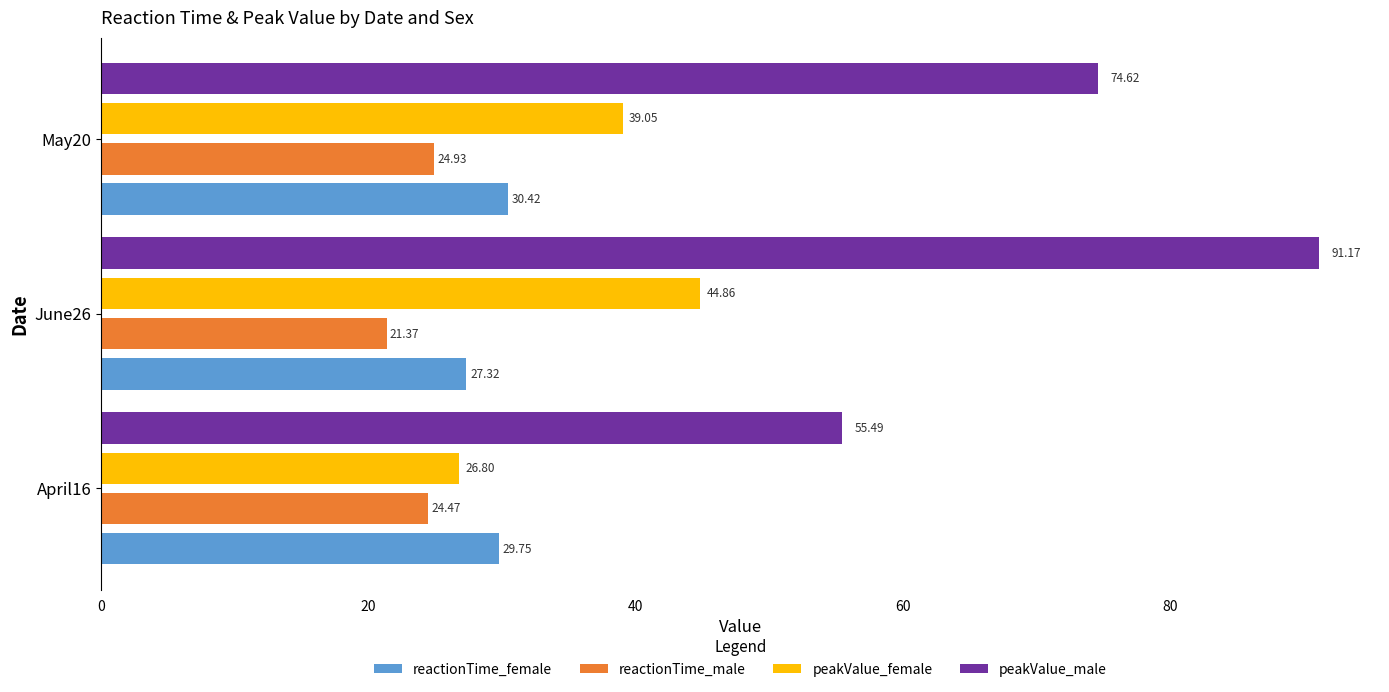

At which category is the sum across all series the highest?

June26